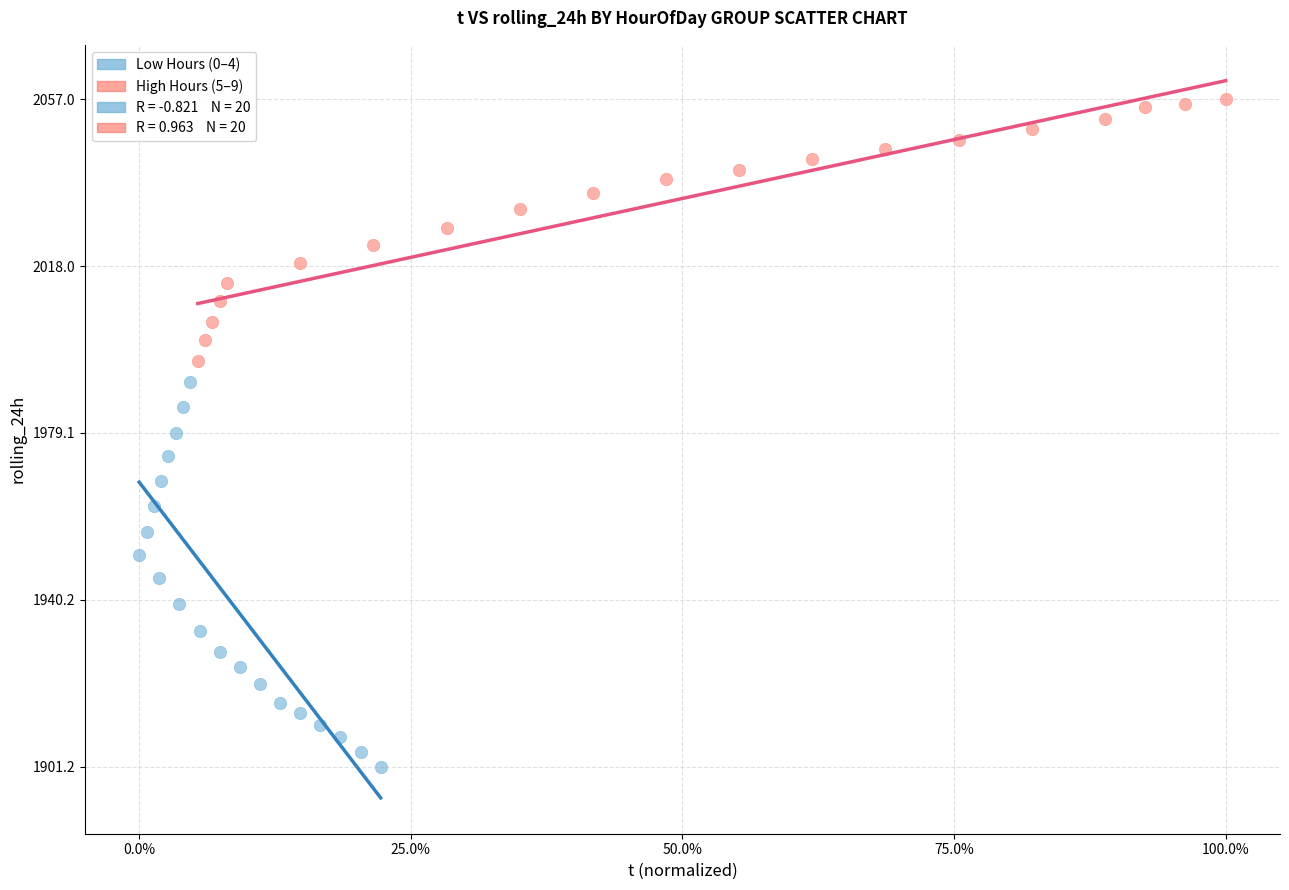

Which series contains the highest Y value?

High Hours (5–9)